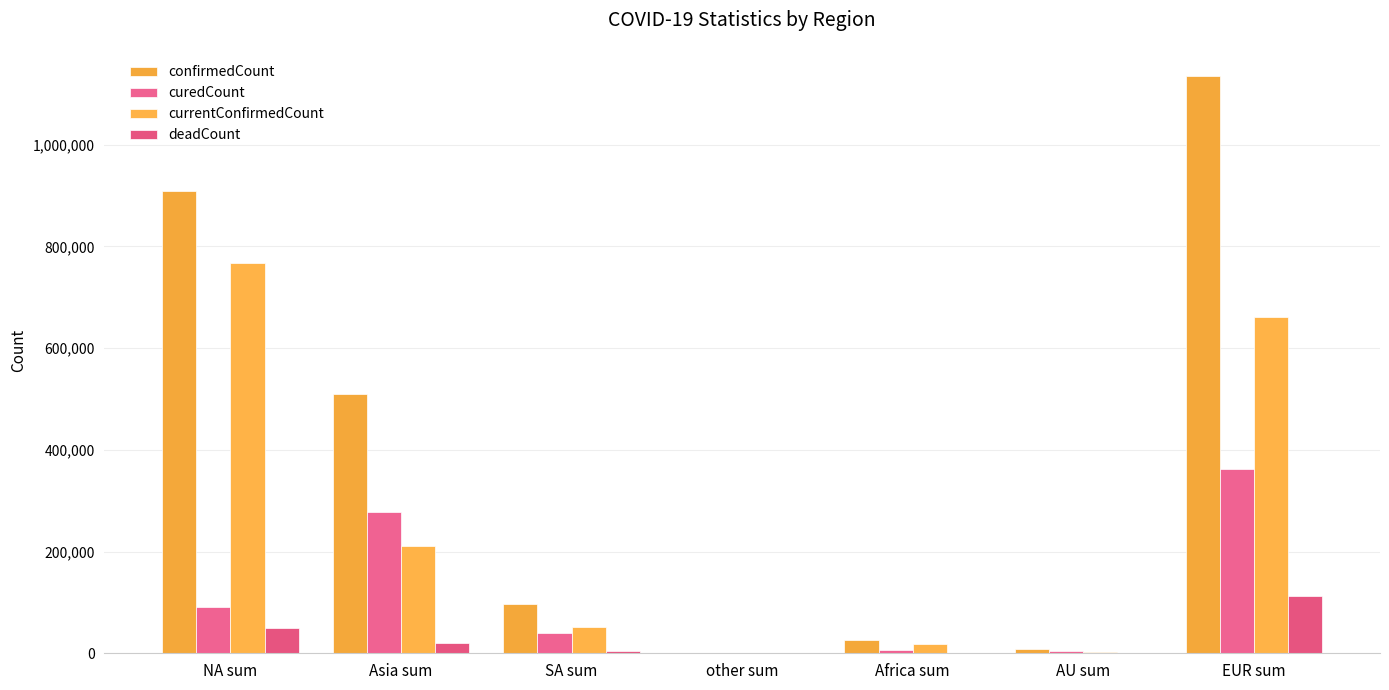

List the series in order of their peak value, lowest first.

deadCount, curedCount, currentConfirmedCount, confirmedCount